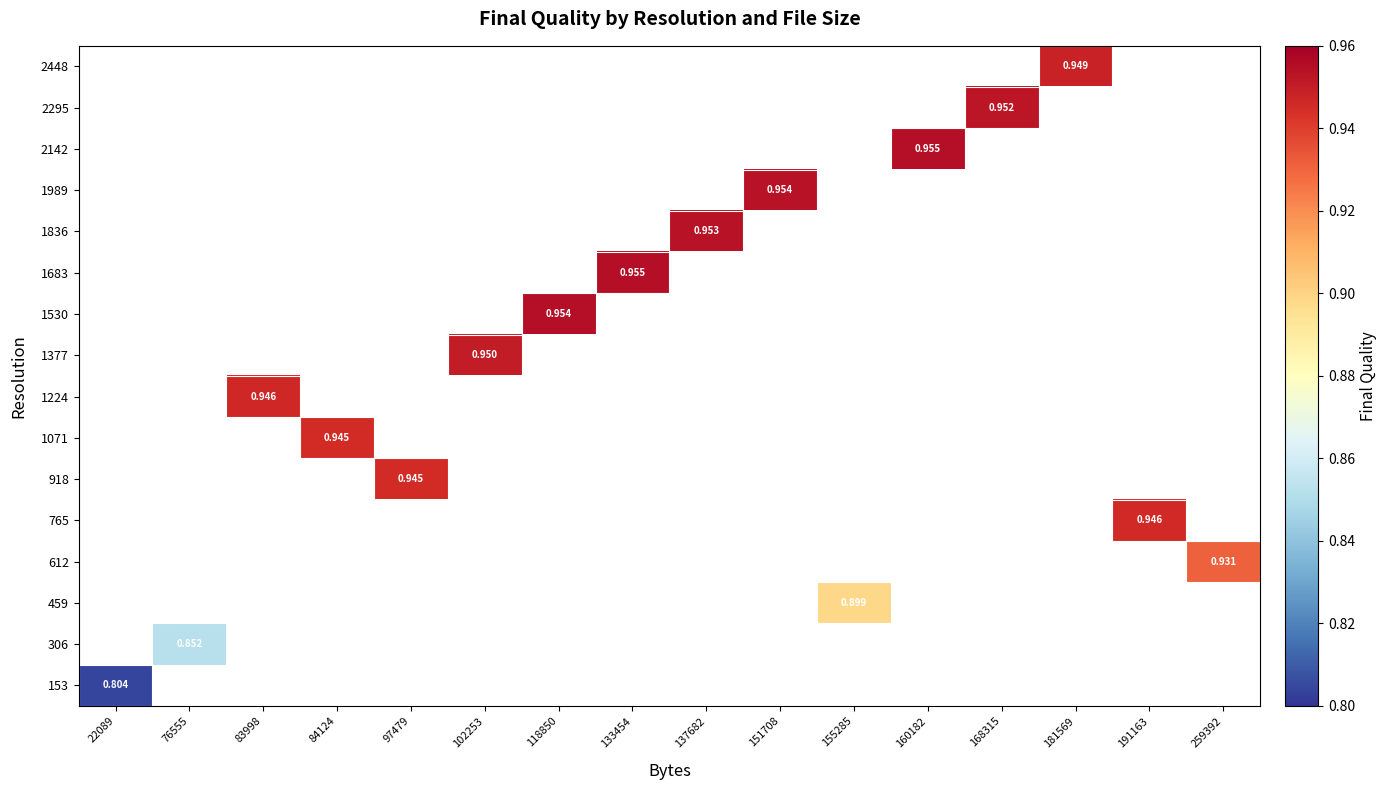

How many positive values does the 2295 series have?

1